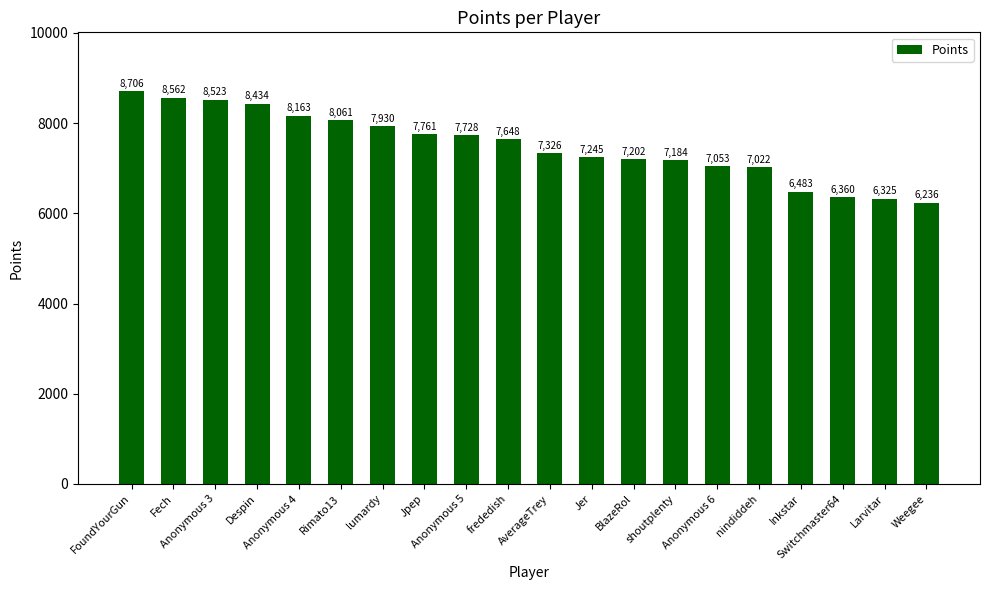

What is the change in value from Anonymous 3 to AverageTrey?

-1197